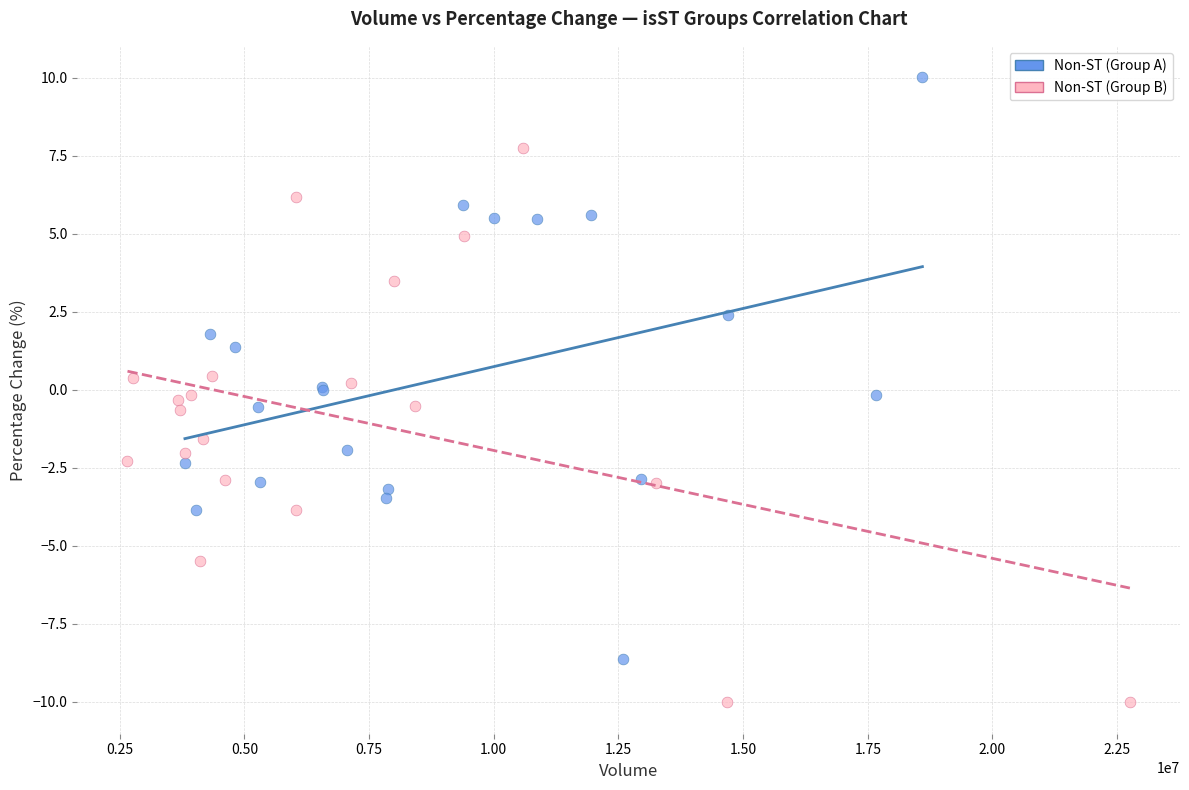

Which series reaches the minimum Y coordinate?

Non-ST (Group B)